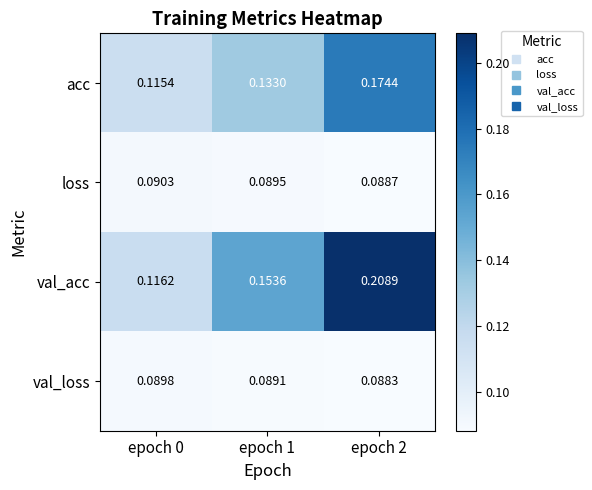

Which series changed the most between epoch 0 and epoch 2?

val_acc